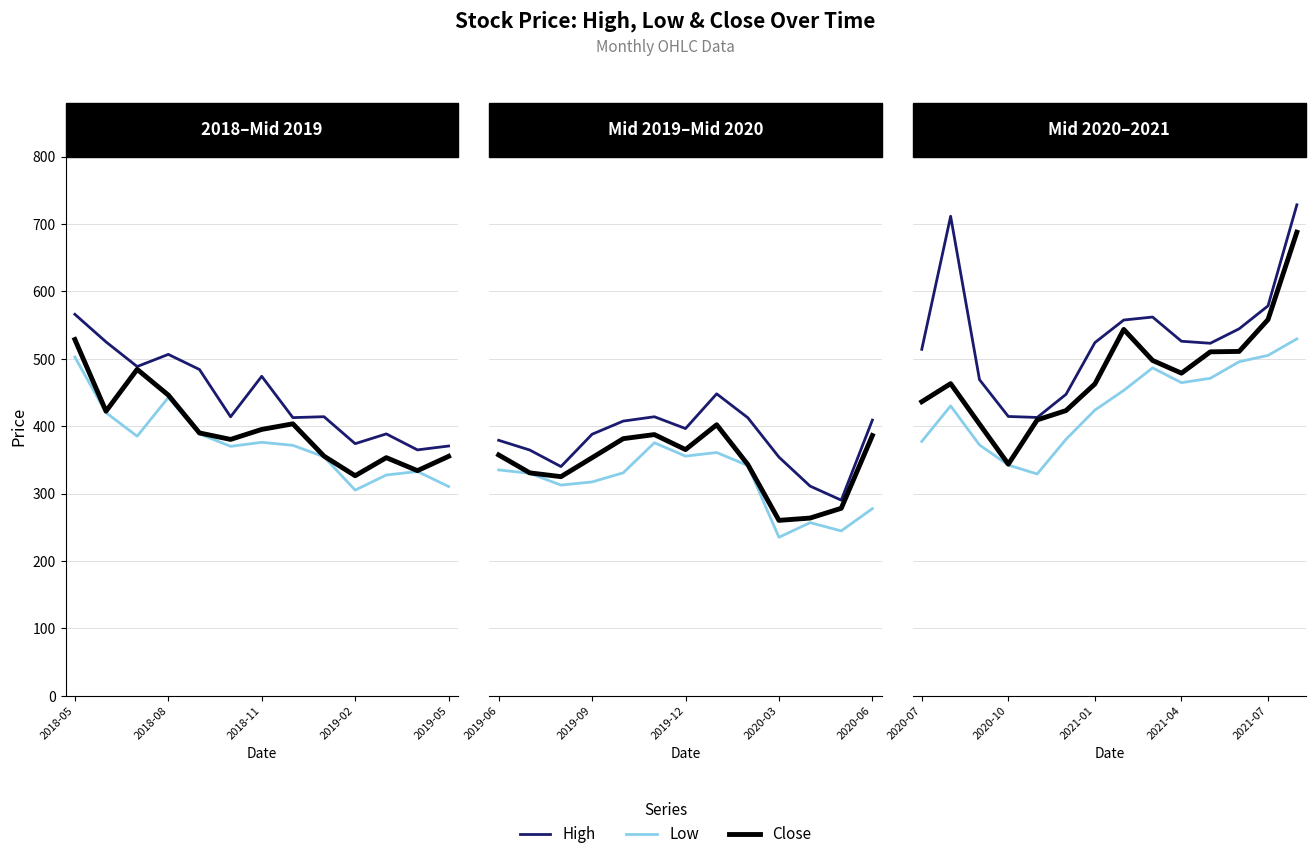

How many lines are shown in the chart?

3